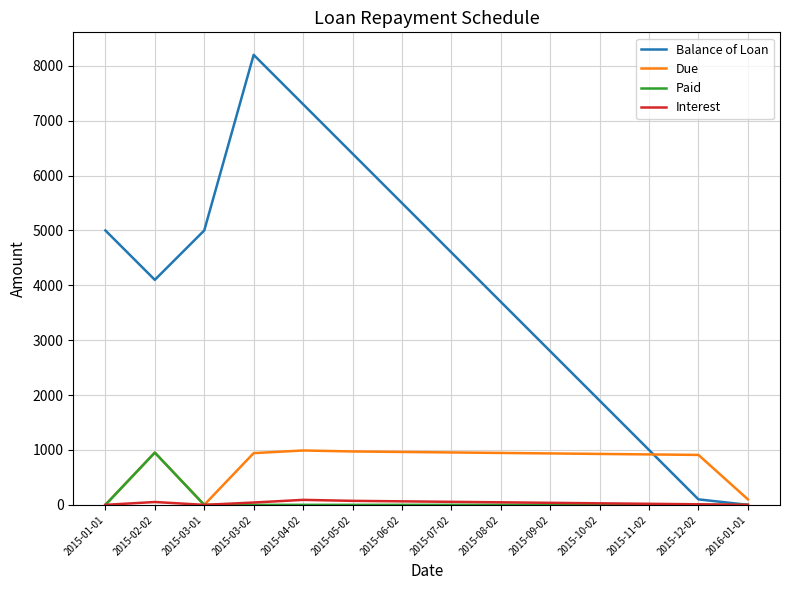

Which series changed the most between 2015-01-01 and 2015-03-02?

Balance of Loan